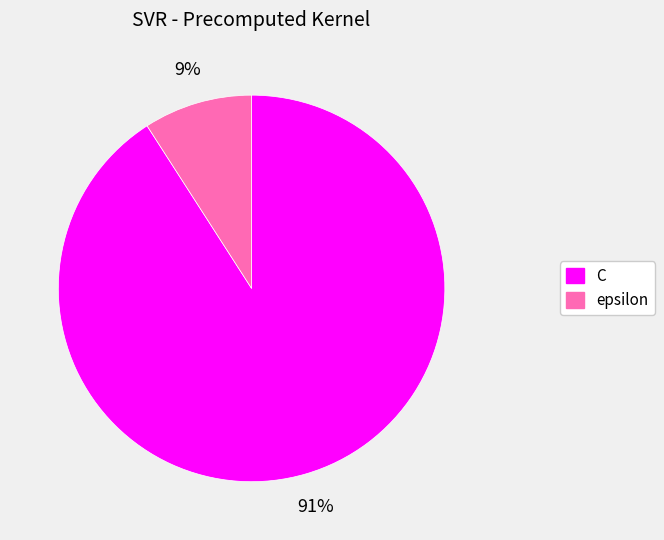

Which has a higher value, epsilon or C?

C